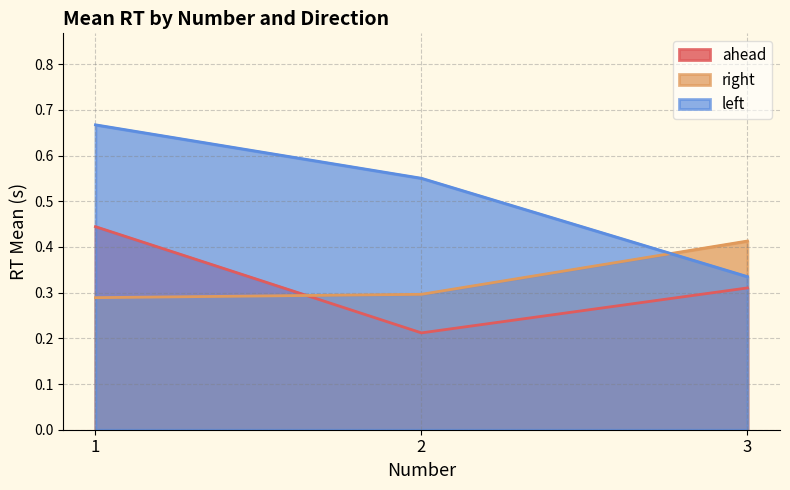

Which series has the largest range (max minus min)?

left